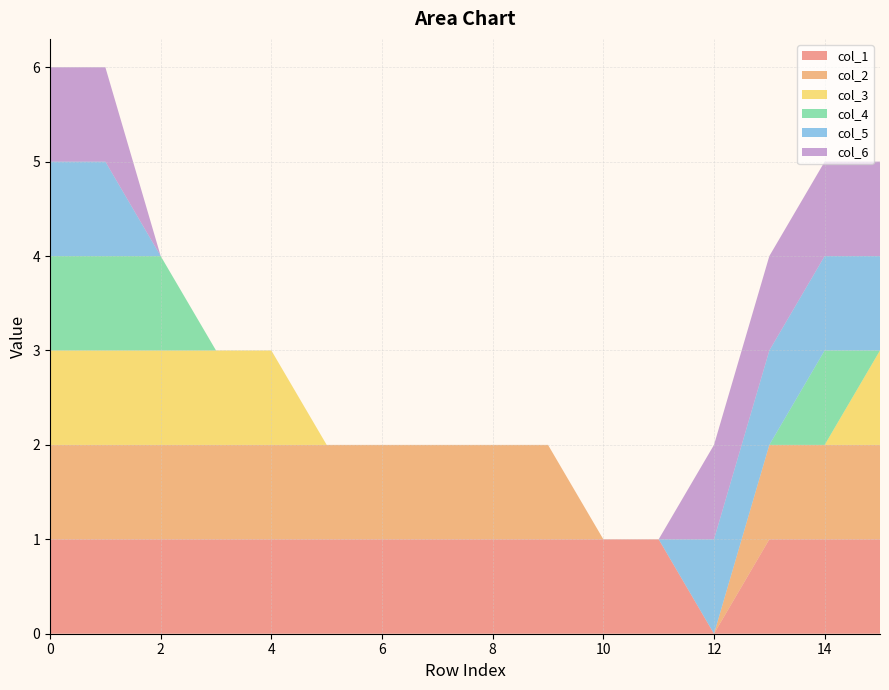

Reading left to right, extract all data points from this chart.

col_1: 0=1	1=1	2=1	3=1	4=1	5=1	6=1	7=1	8=1	9=1	10=1	11=1	12=0	13=1	14=1	15=1
col_2: 0=1	1=1	2=1	3=1	4=1	5=1	6=1	7=1	8=1	9=1	10=0	11=0	12=0	13=1	14=1	15=1
col_3: 0=1	1=1	2=1	3=1	4=1	5=0	6=0	7=0	8=0	9=0	10=0	11=0	12=0	13=0	14=0	15=1
col_4: 0=1	1=1	2=1	3=0	4=0	5=0	6=0	7=0	8=0	9=0	10=0	11=0	12=0	13=0	14=1	15=0
col_5: 0=1	1=1	2=0	3=0	4=0	5=0	6=0	7=0	8=0	9=0	10=0	11=0	12=1	13=1	14=1	15=1
col_6: 0=1	1=1	2=0	3=0	4=0	5=0	6=0	7=0	8=0	9=0	10=0	11=0	12=1	13=1	14=1	15=1